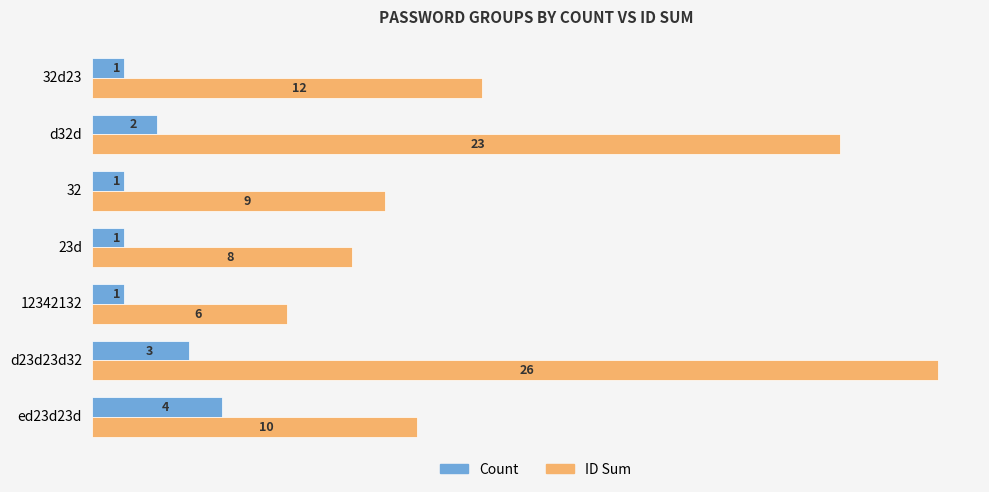

Which category has the highest value in the ID Sum series?

d23d23d32